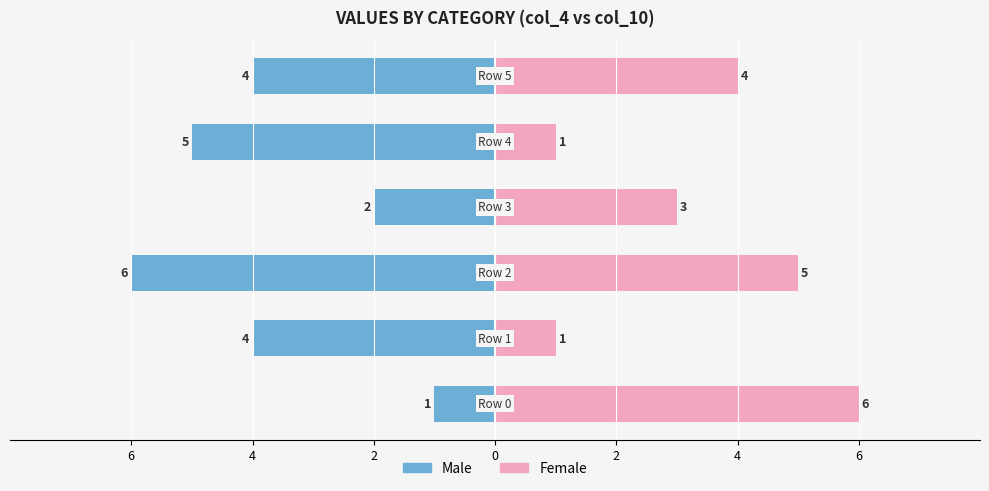

At 2, list the series in order from largest to smallest.

Female, Male